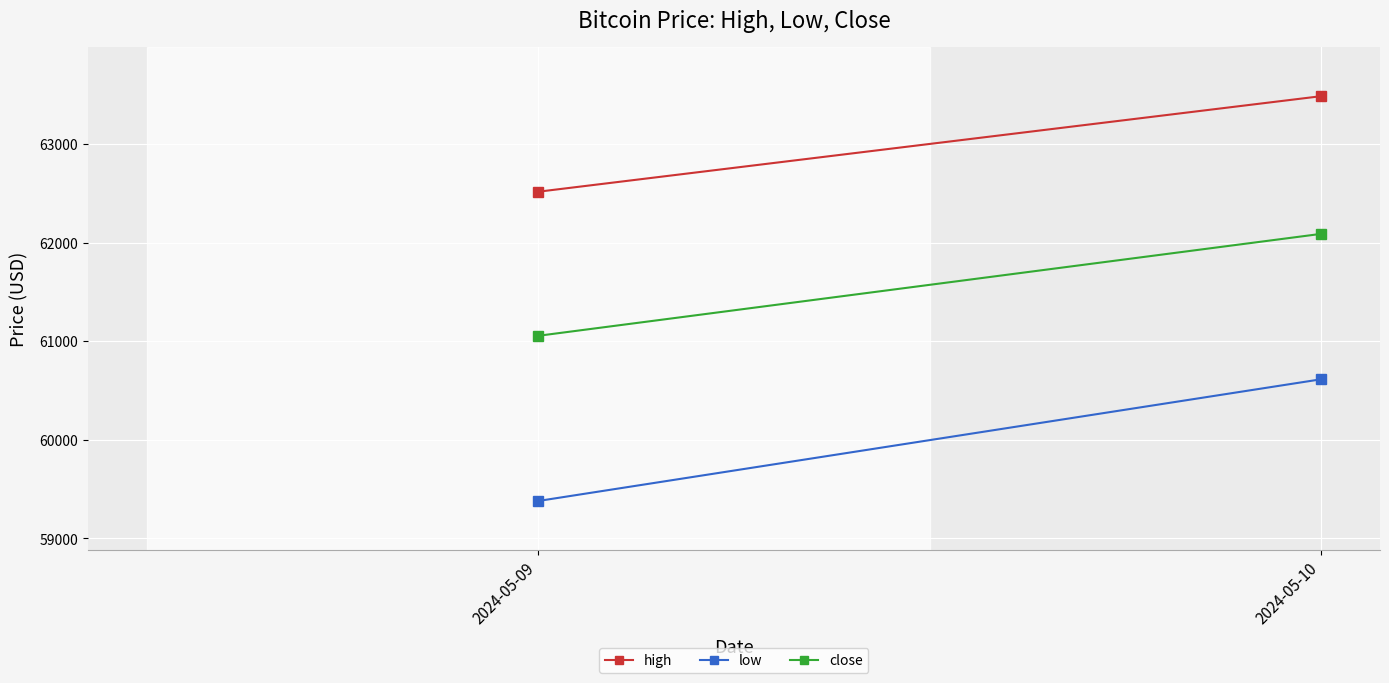

How many lines are shown in the chart?

3